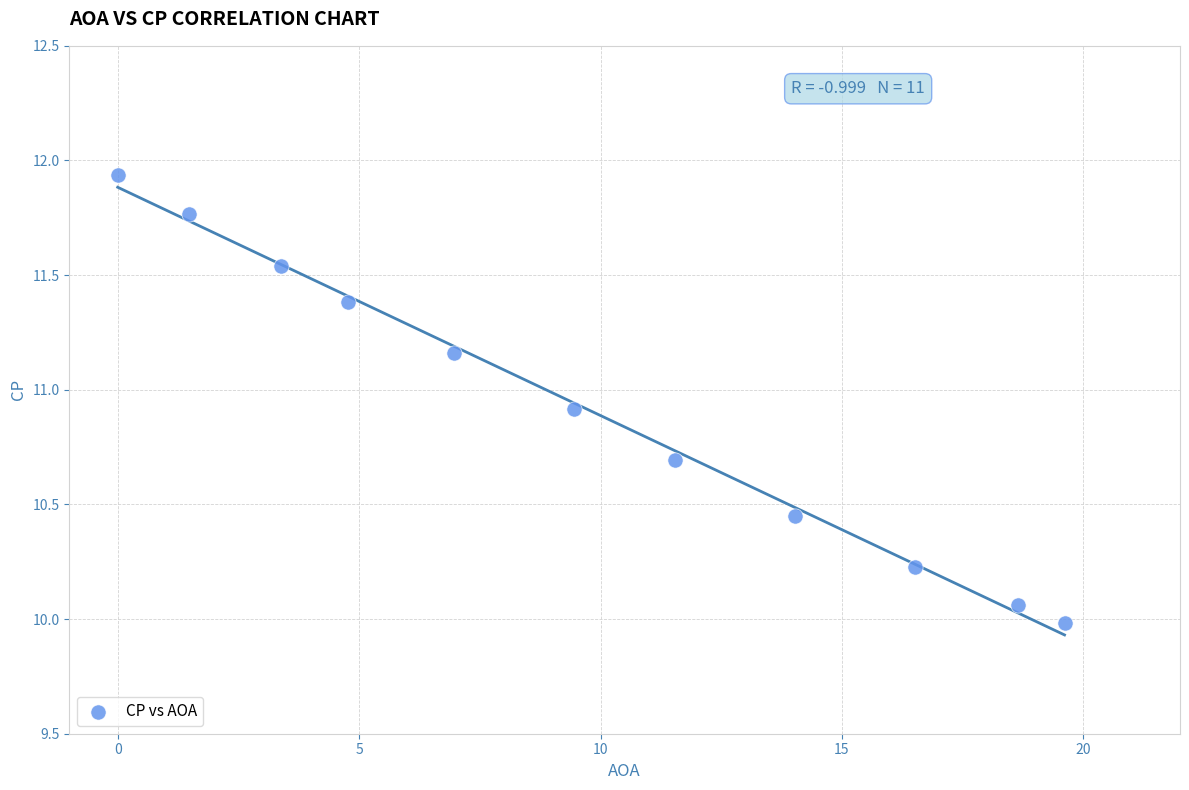

What is the range of X values (max minus min)?

19.6